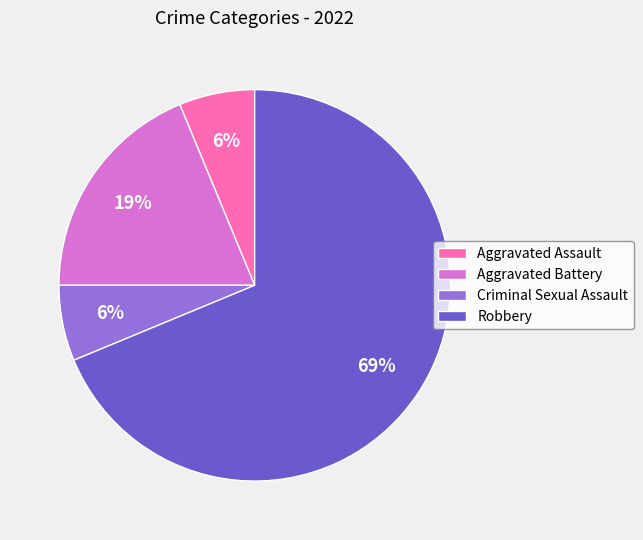

How many slices are in this pie chart?

4